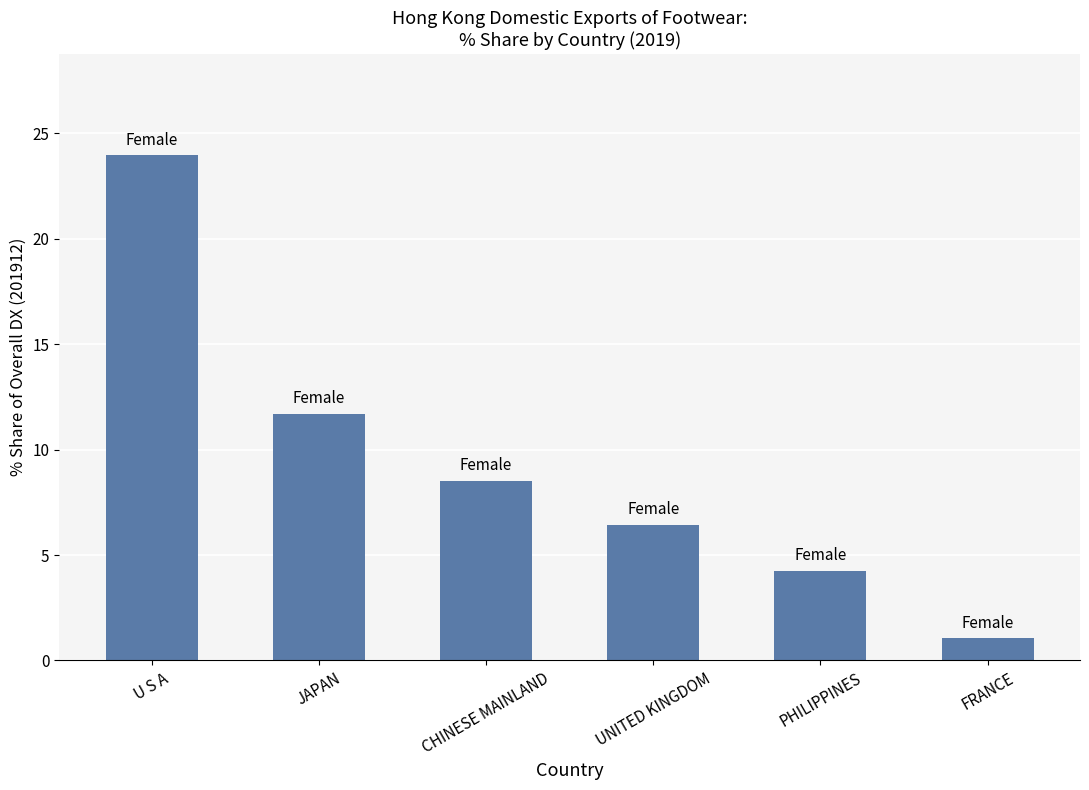

Which label corresponds to the smallest value in the chart?

FRANCE